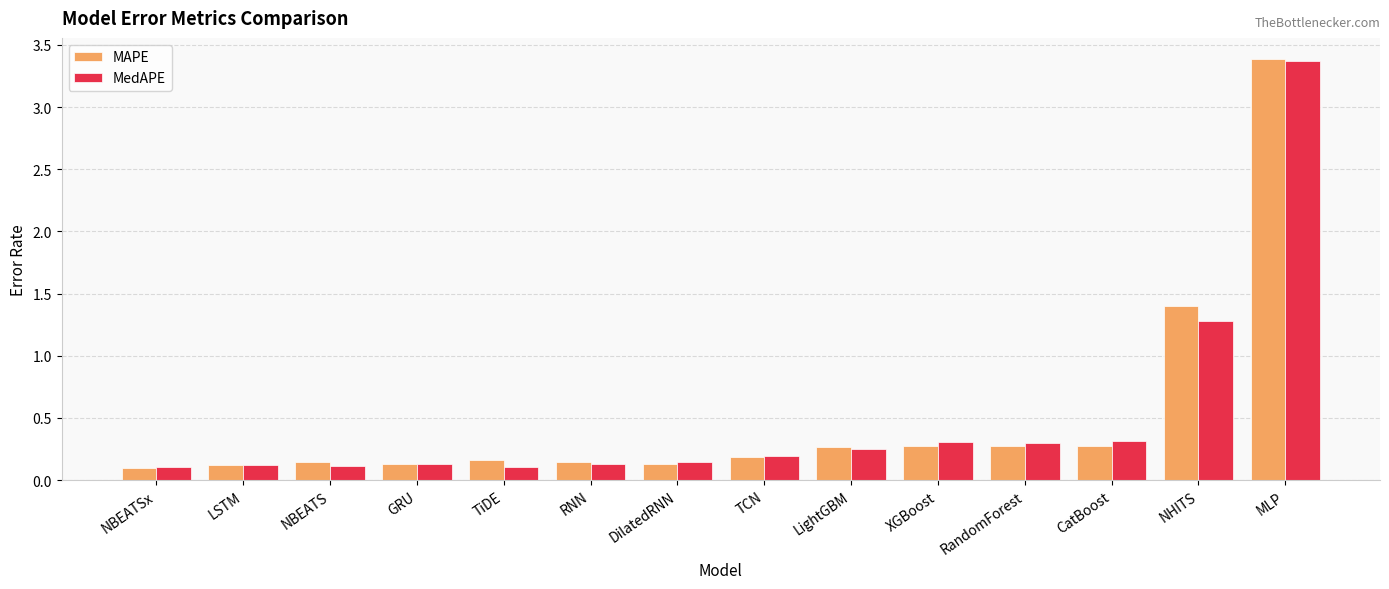

The value of MAPE at LSTM is 0.1. True or false?

True